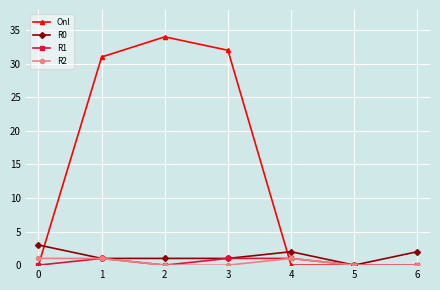

True or false: Onl has more than 2 points higher than both neighbors.

False